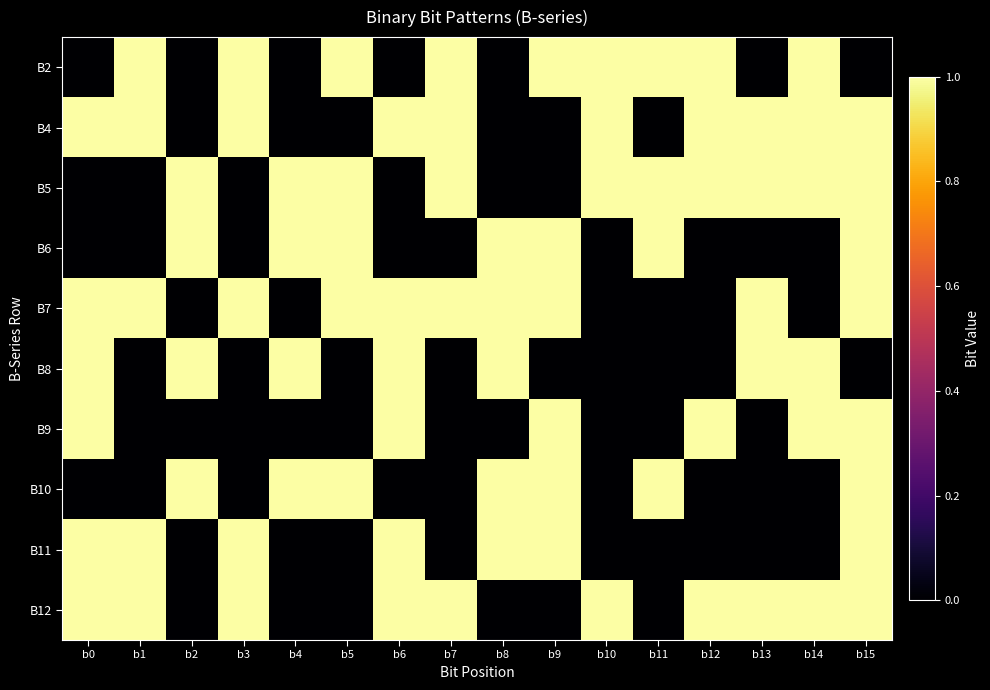

How many distinct data groups are displayed?

10